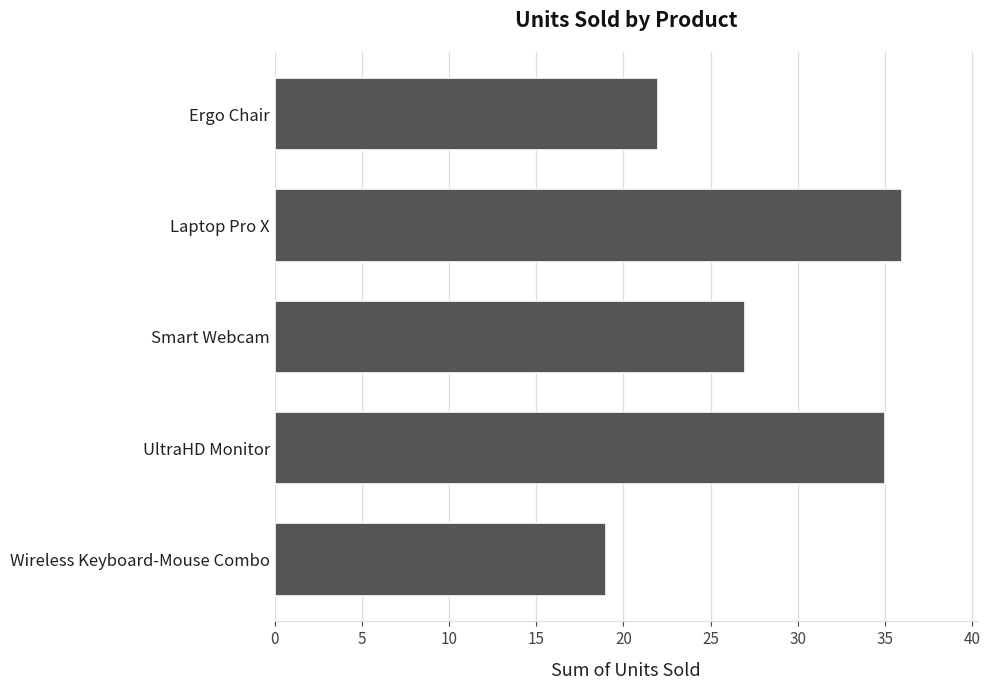

Which label corresponds to the largest value in the chart?

Laptop Pro X